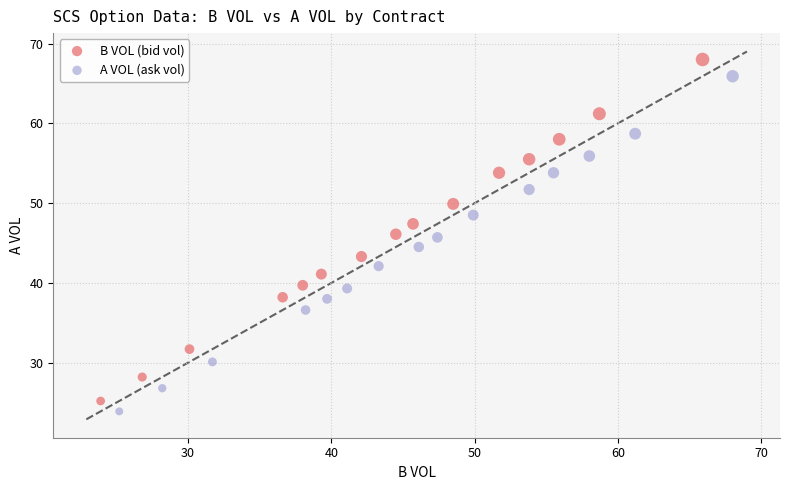

Which series has the widest spread of Y values?

B VOL (bid vol)